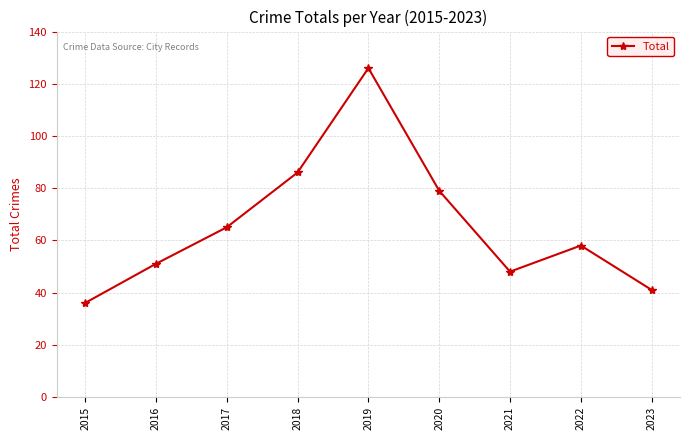

What is the value of the 2nd point from the left?

51